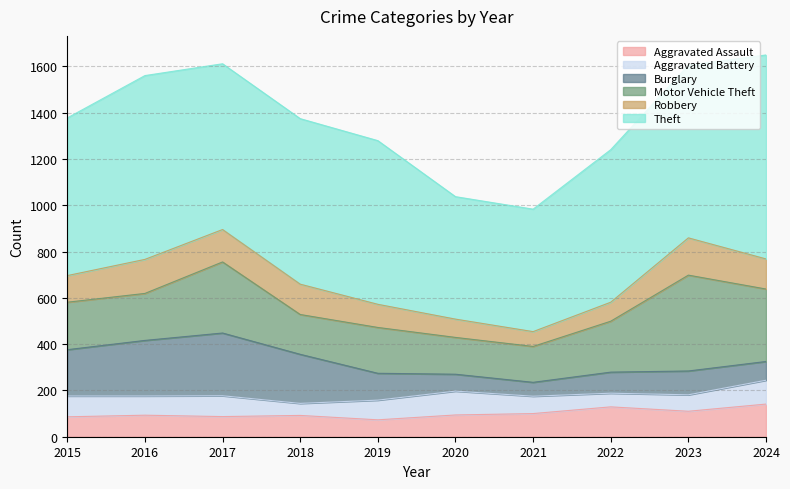

What is the sum of the Motor Vehicle Theft values at 2018 and 2017?

479